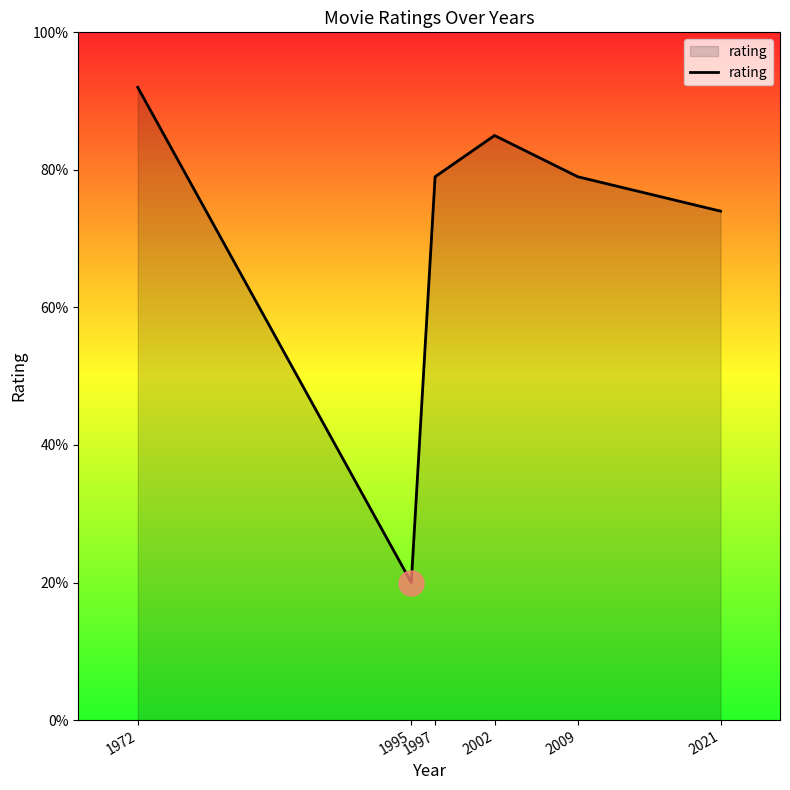

Is this an area chart (filled region under the line)?

Yes